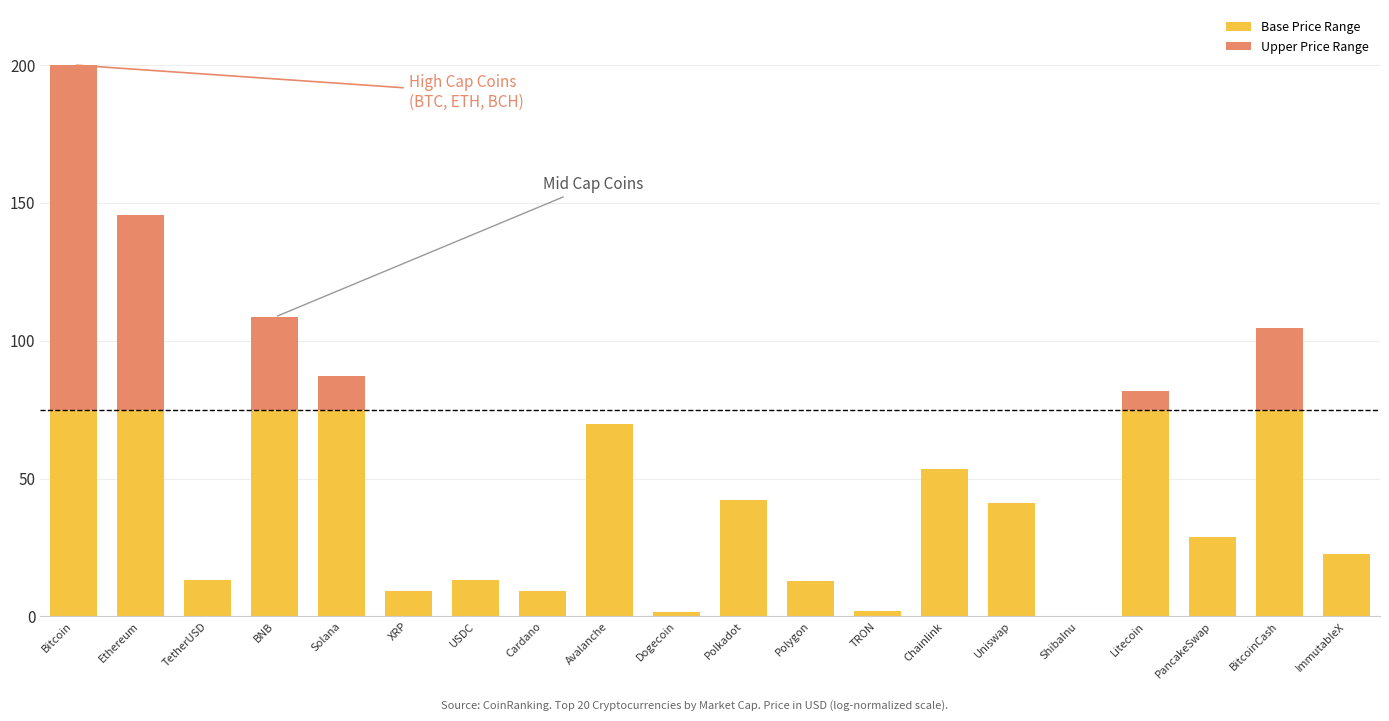

What is the total value across all series at Solana?

87.0